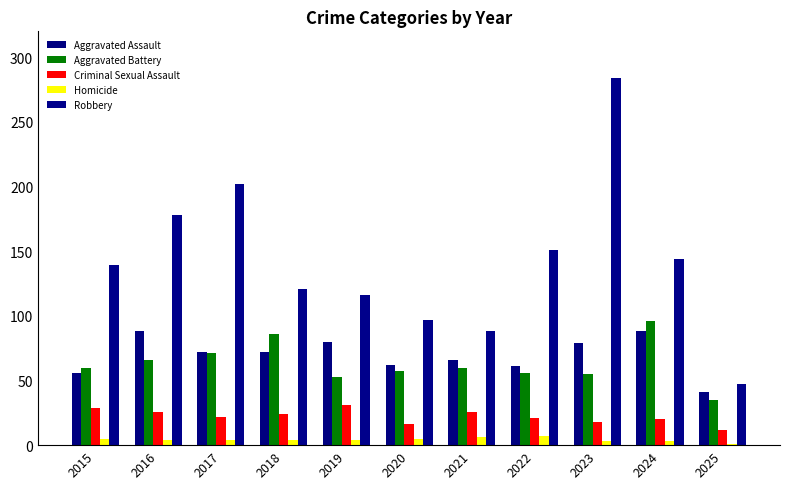

Which series has the largest total across all categories?

Robbery